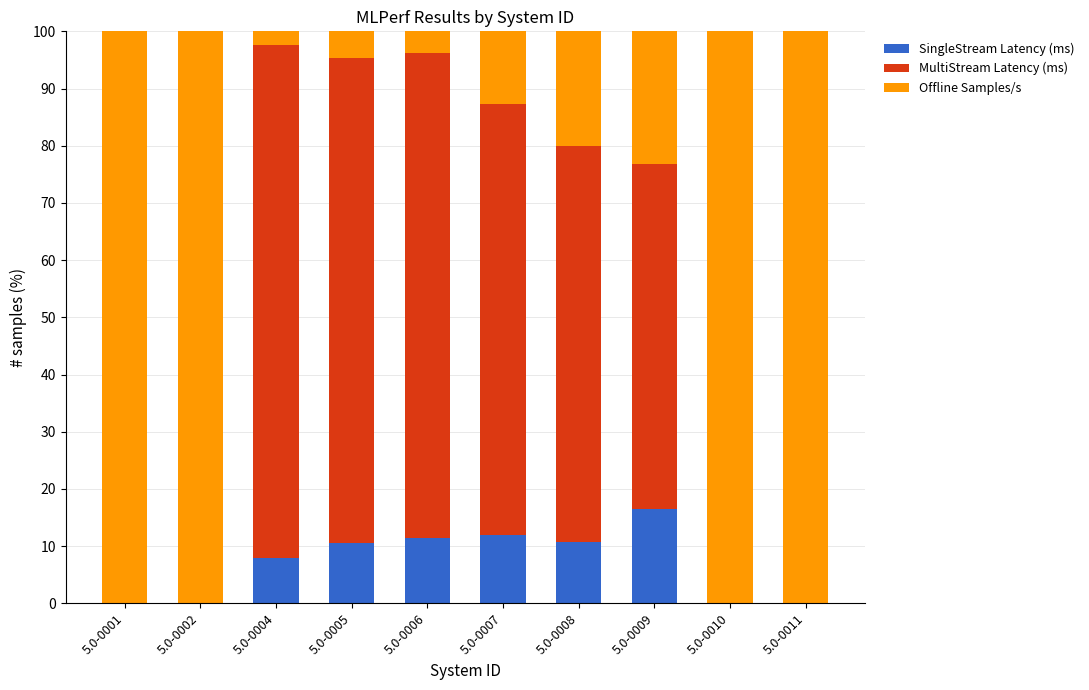

What is the maximum value for SingleStream Latency (ms)?

16.4